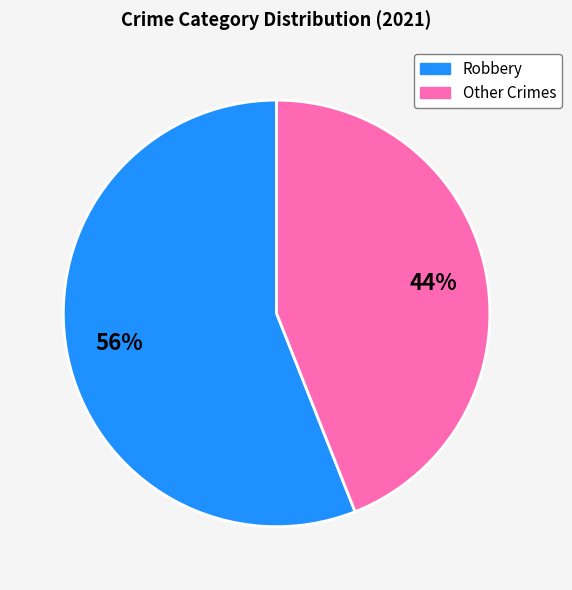

To the nearest percent, what is the difference between the largest and smallest slice percentages?

12%